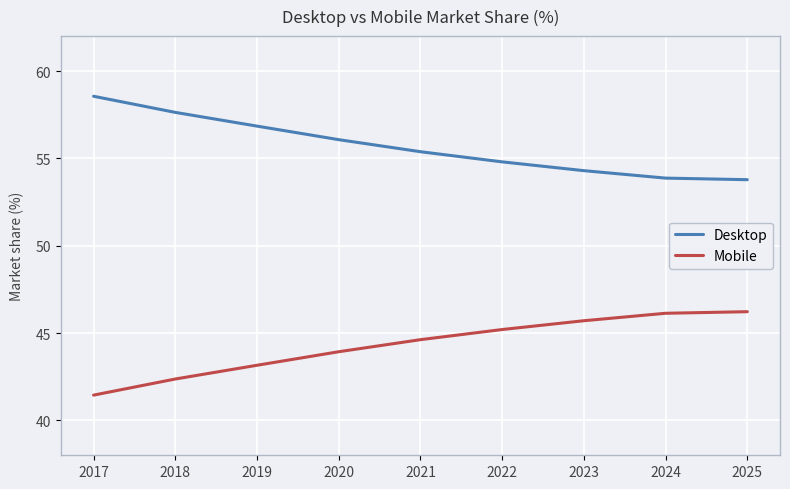

Is it true that Desktop equals 76.4 at 2023?

False